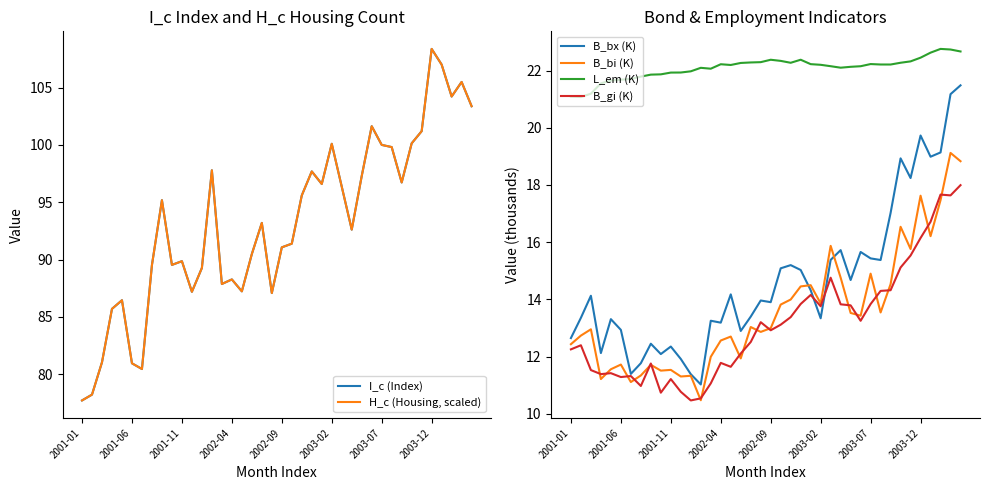

True or false: B_gi (K) has a value of 6.9 at 2002-09.

False